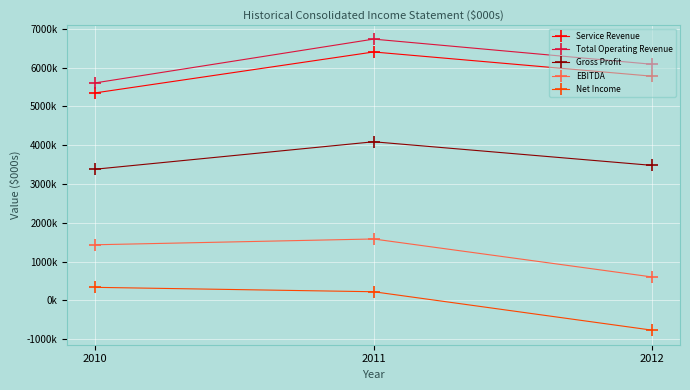

What are all the series names shown in the legend?

Service Revenue, Total Operating Revenue, Gross Profit, EBITDA, Net Income